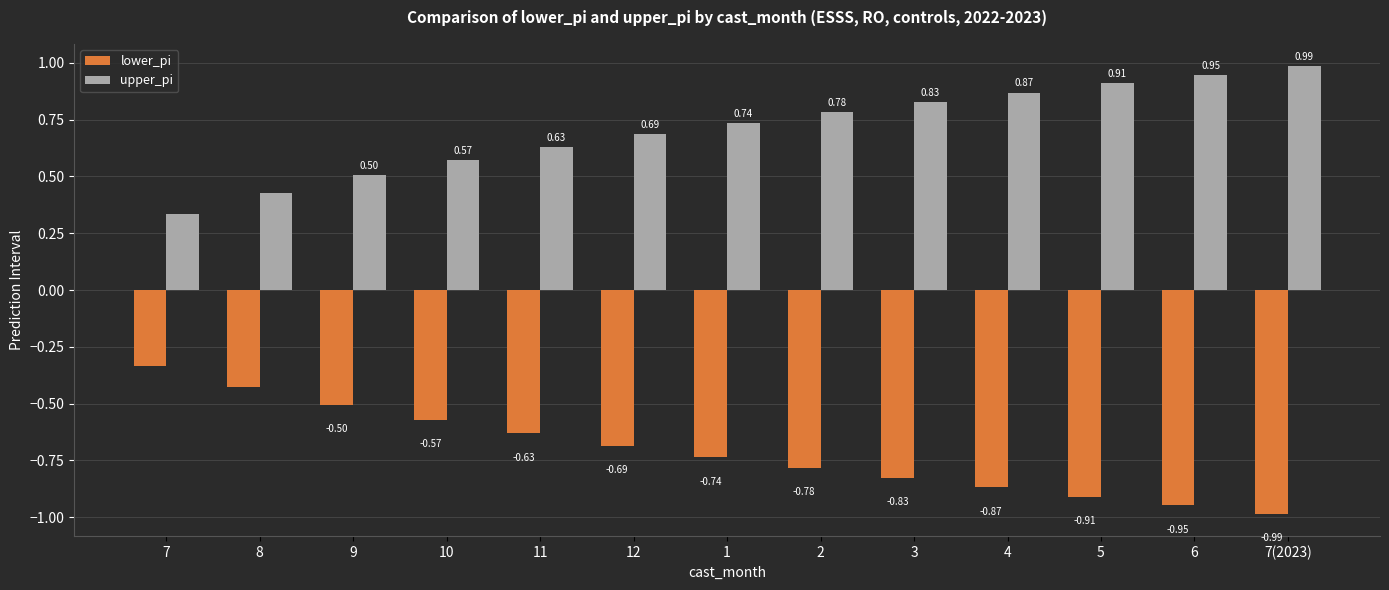

What is the sum of all lower_pi values?

-9.2